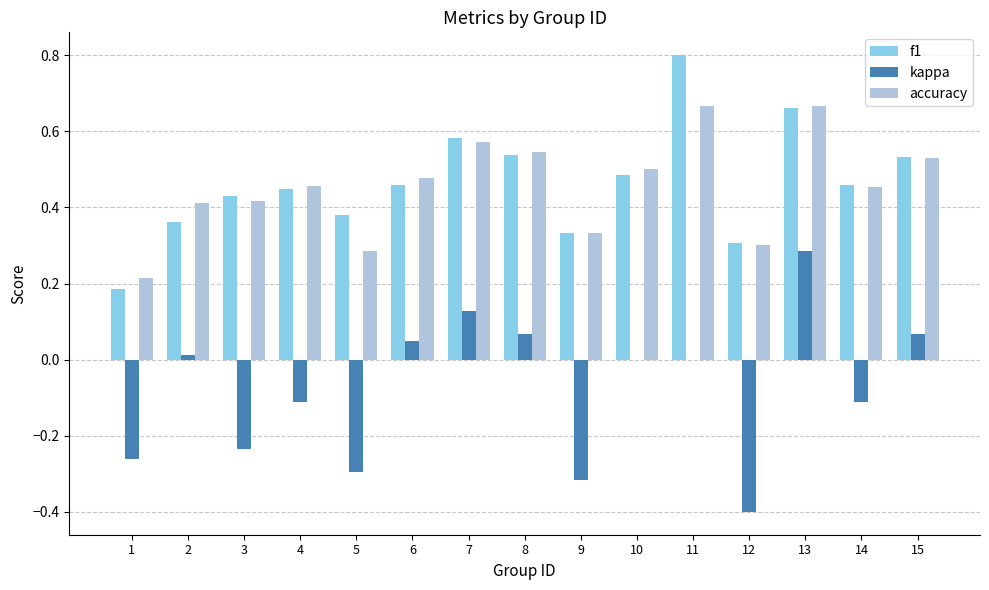

At which category is the sum across all series the highest?

13